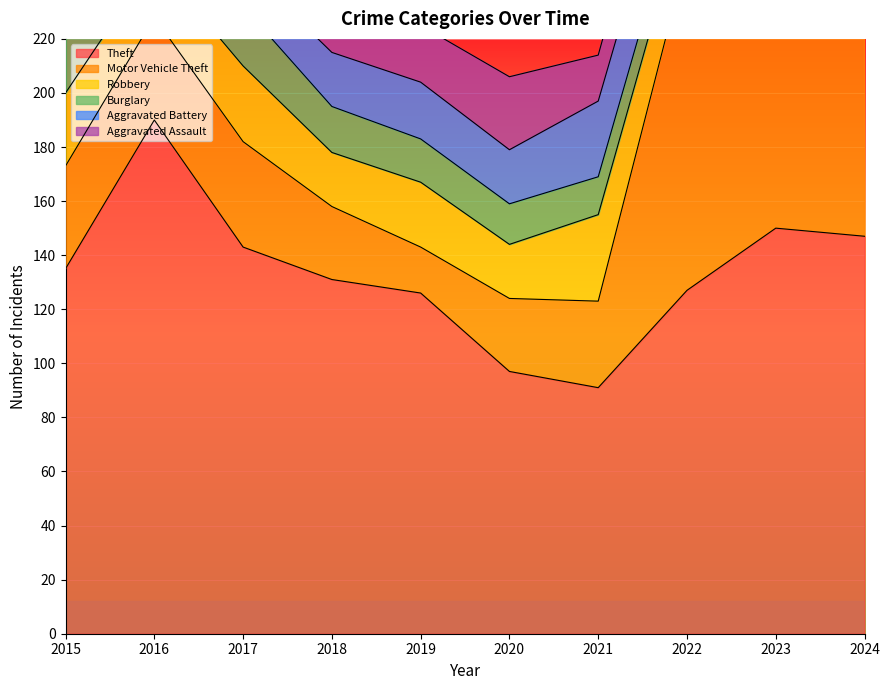

What is the highest value of the Aggravated Battery series?

29